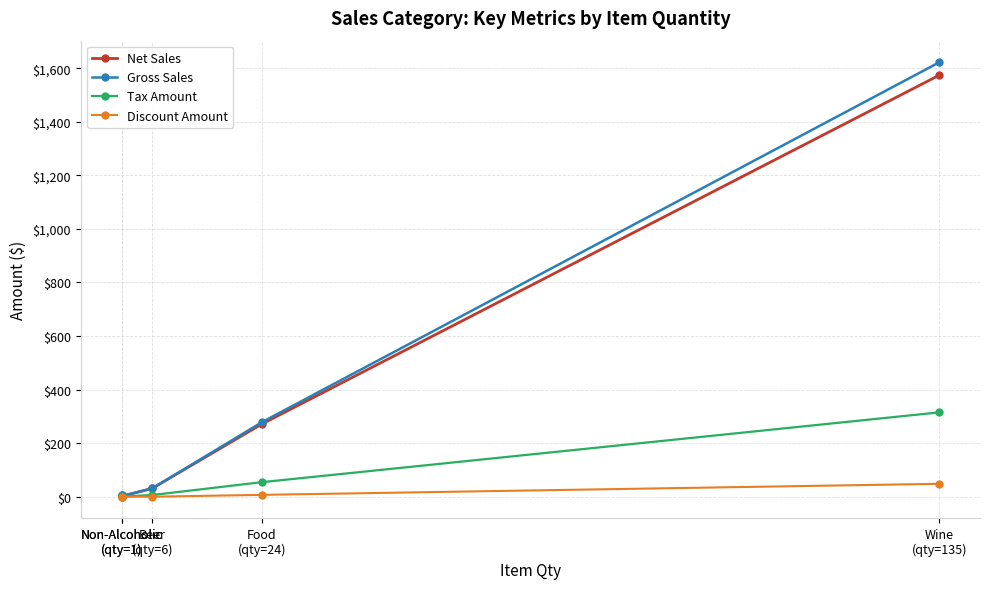

How many values in the Gross Sales series exceed 30?

3